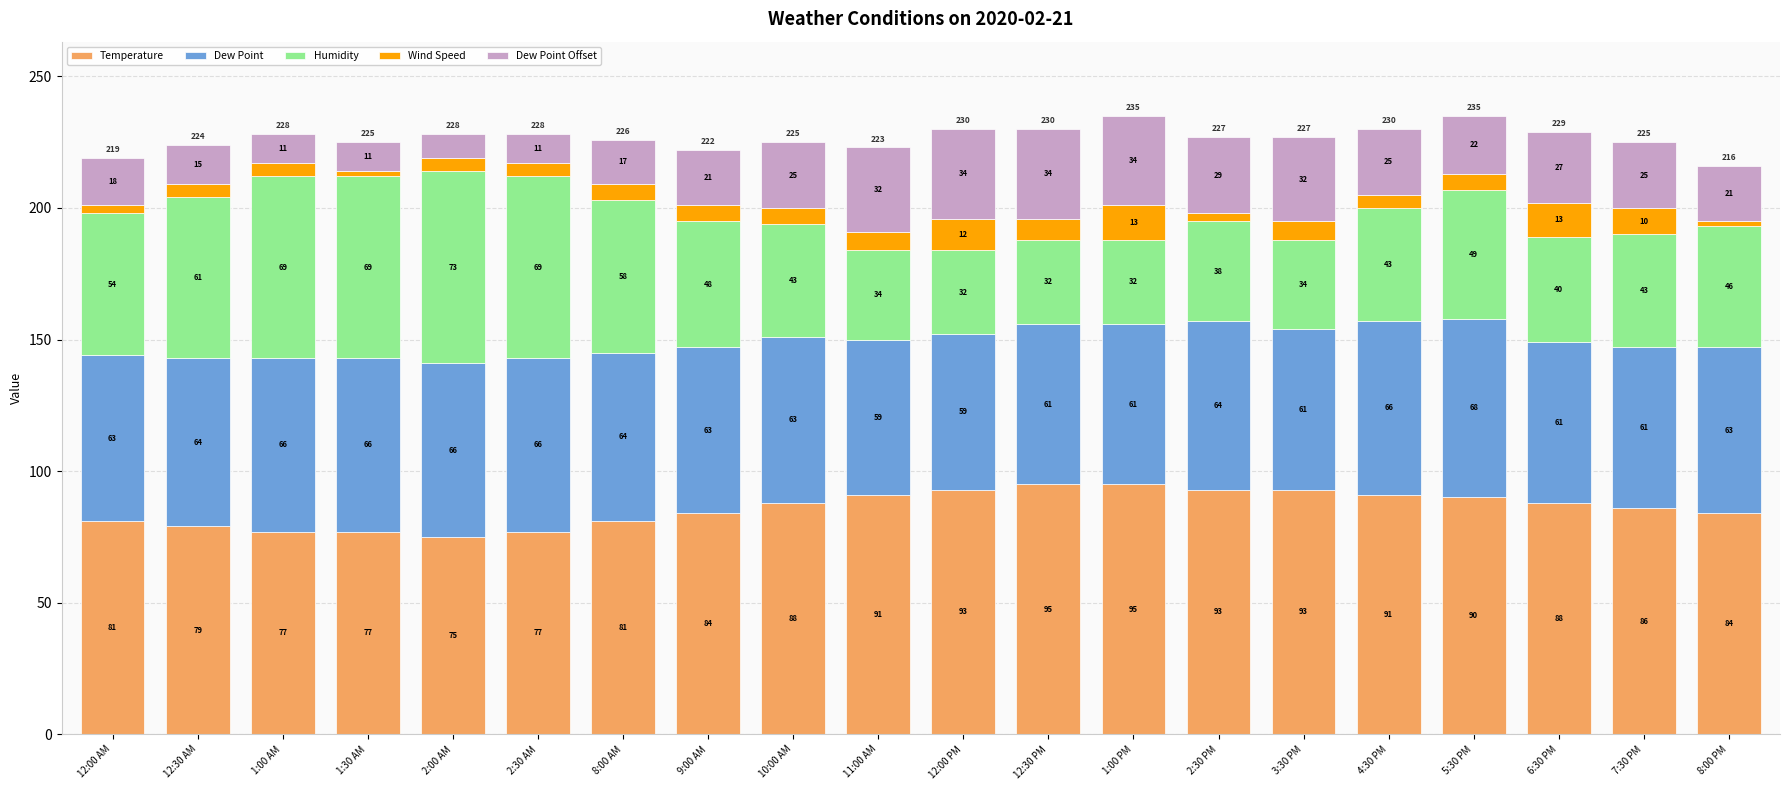

What is the difference between the second highest and minimum values in the Temperature series?

20